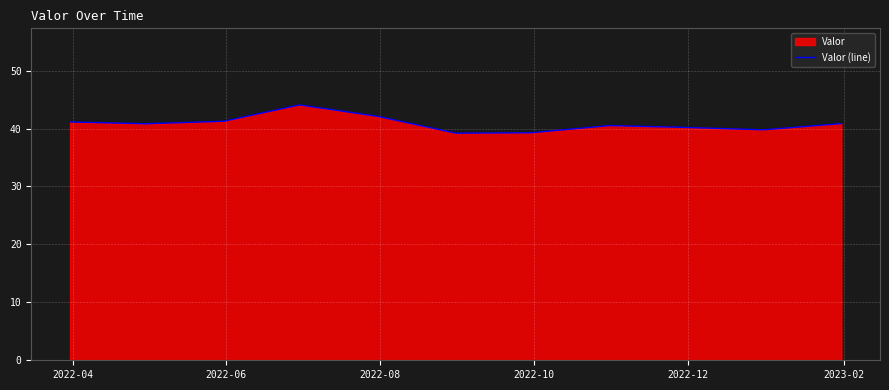

What is the minimum value shown in the chart?

39.2